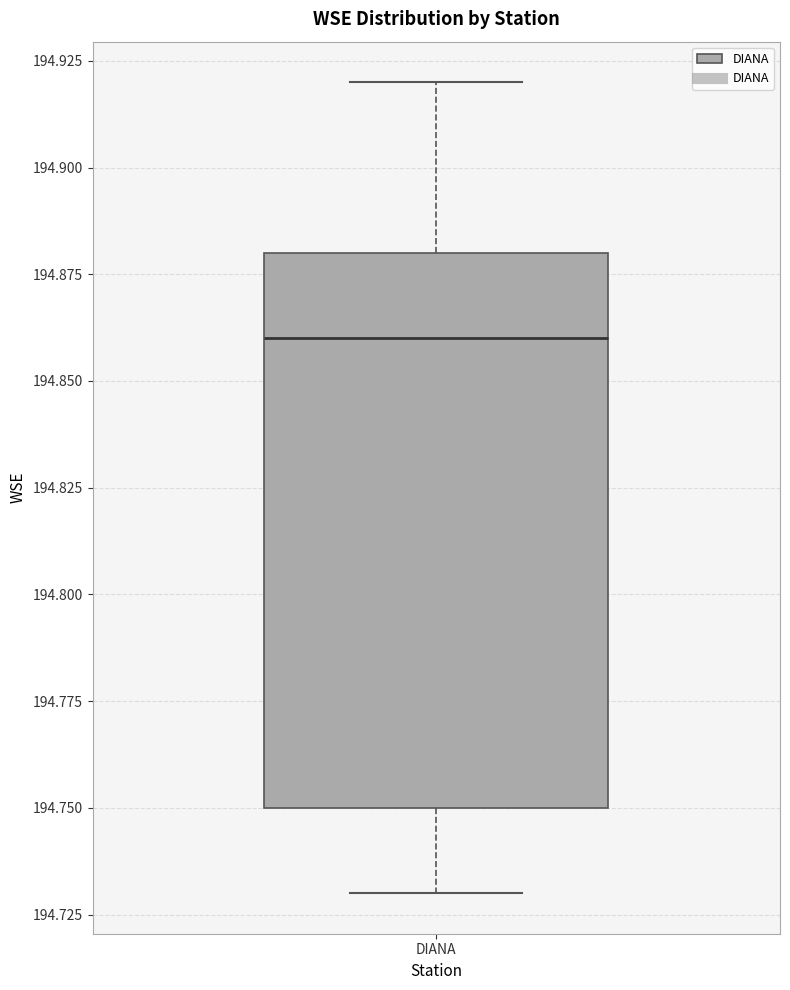

Read this box plot against the y-axis: the position of the median line, the range covered by the box, and the ends of both whiskers. The values are not printed on the chart, so give them approximately, as read against the axis.

median 194.86, box 194.75 to 194.88, whiskers 194.73 to 194.92